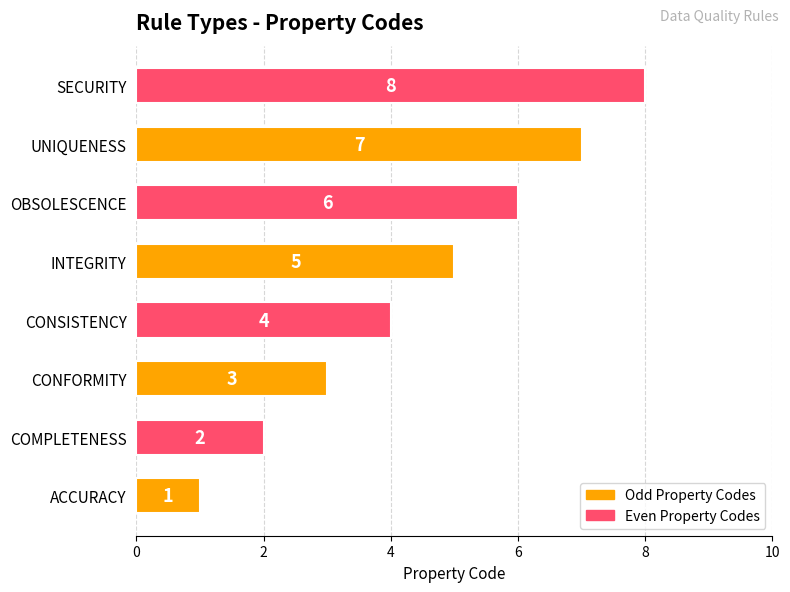

Rank the categories by value from highest to lowest.

SECURITY, UNIQUENESS, OBSOLESCENCE, INTEGRITY, CONSISTENCY, CONFORMITY, COMPLETENESS, ACCURACY